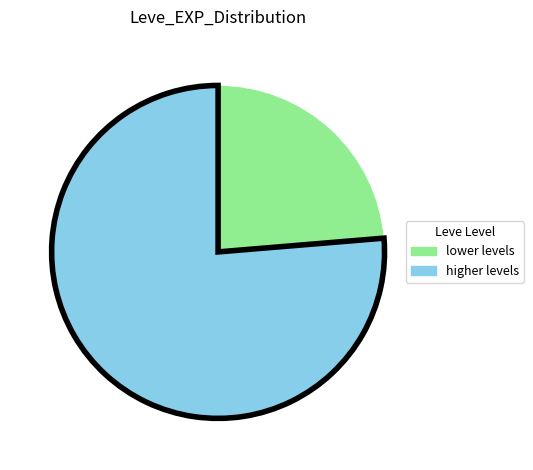

Is there a majority slice in this chart?

Yes